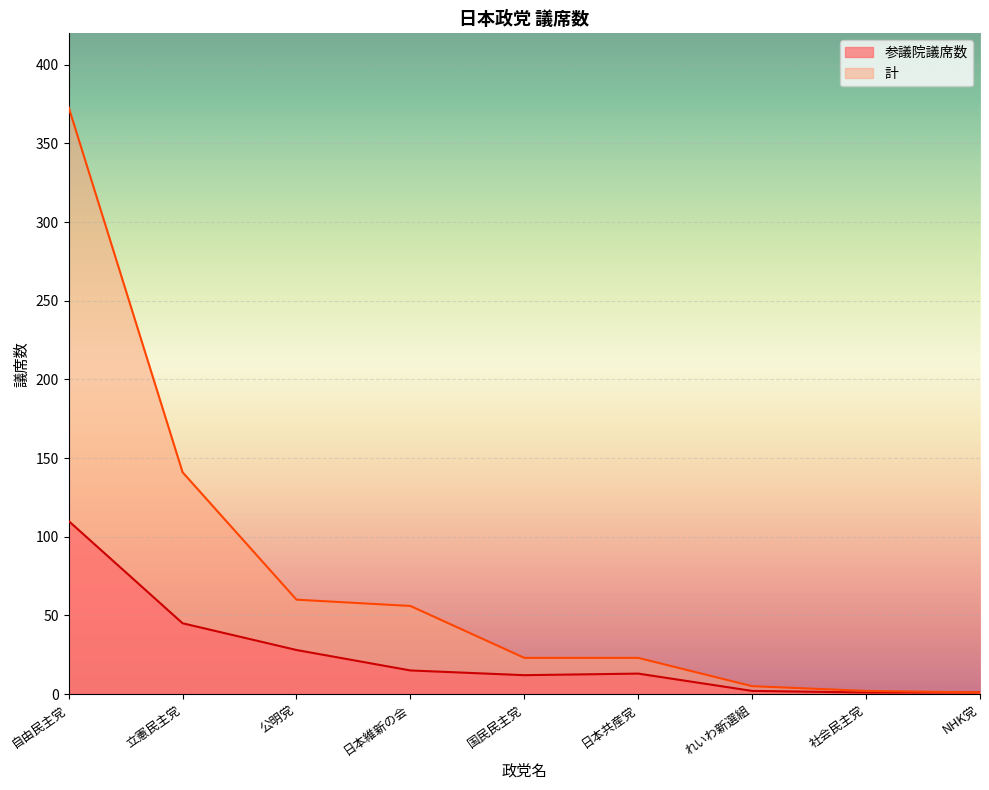

In 参議院議席数, how many points are lower than both neighbors (excluding endpoints)?

1